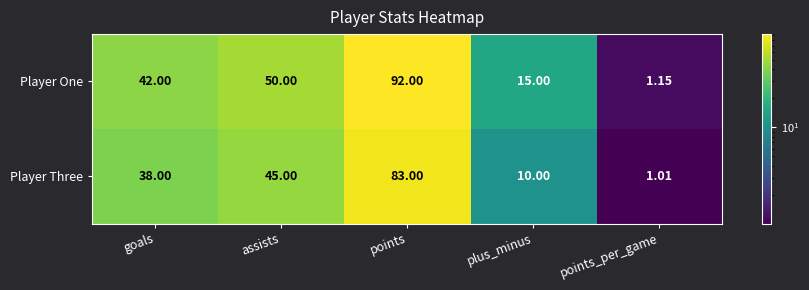

Which series changed the most between goals and assists?

Player One